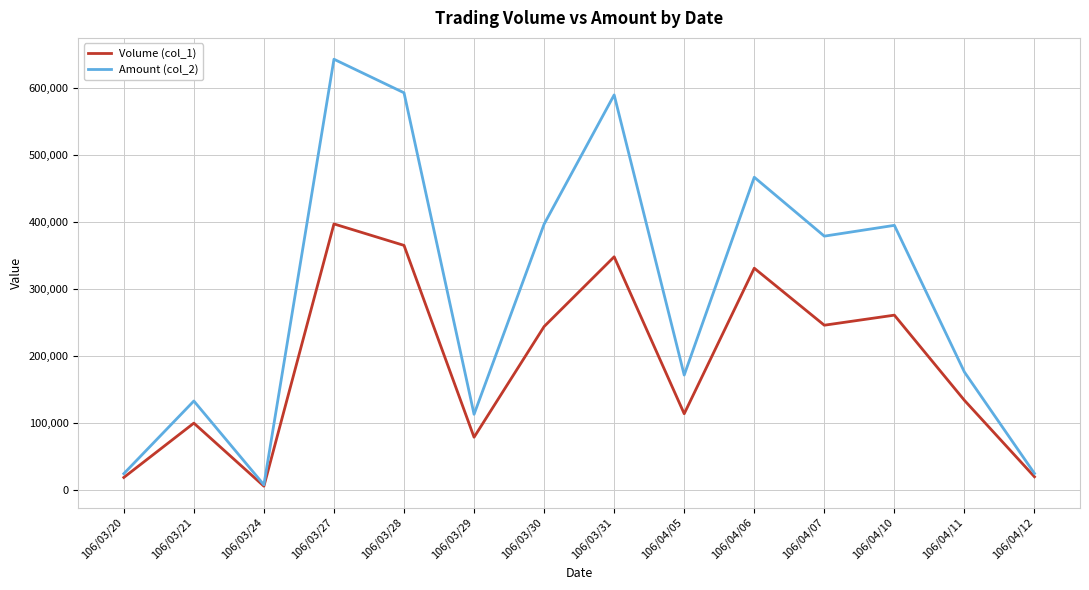

Which category has the highest value in the Amount (col_2) series?

106/03/27